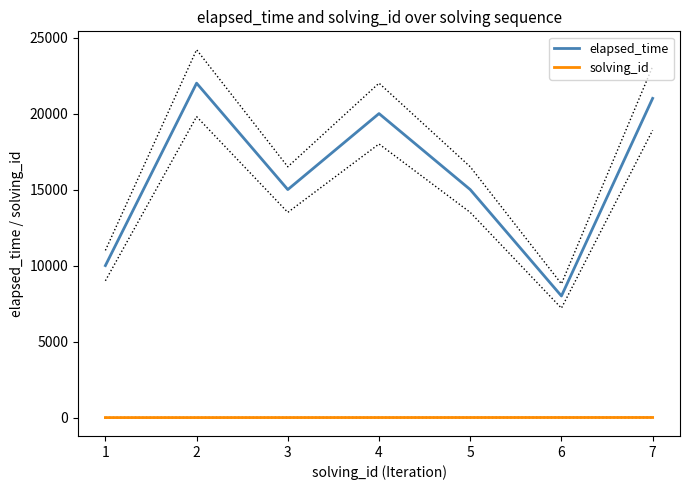

What is the lowest value of the elapsed_time series?

8000